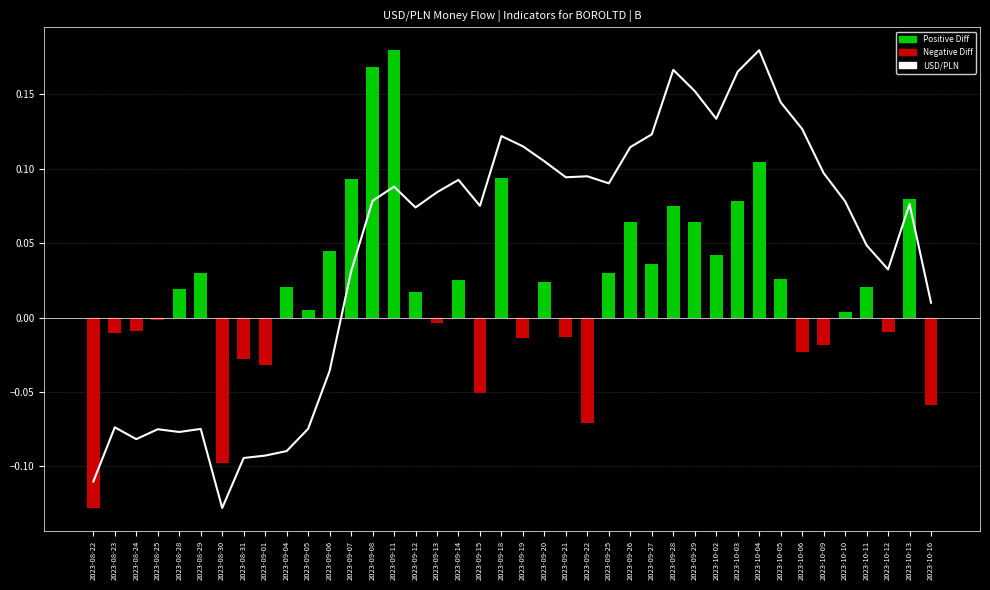

How many positive values does the Difference series have?

24